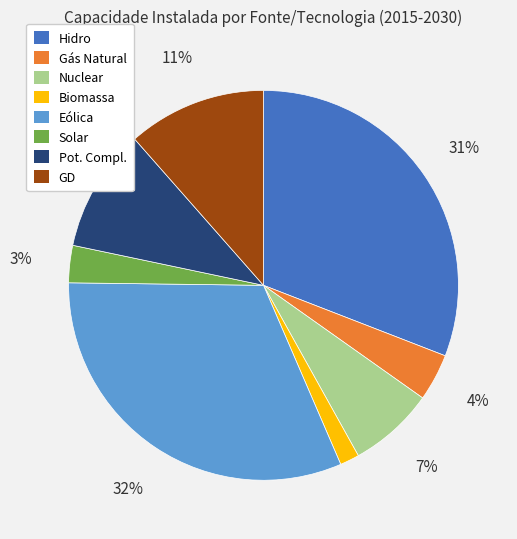

To the nearest percent, what is the difference between the largest and smallest slice percentages?

30%